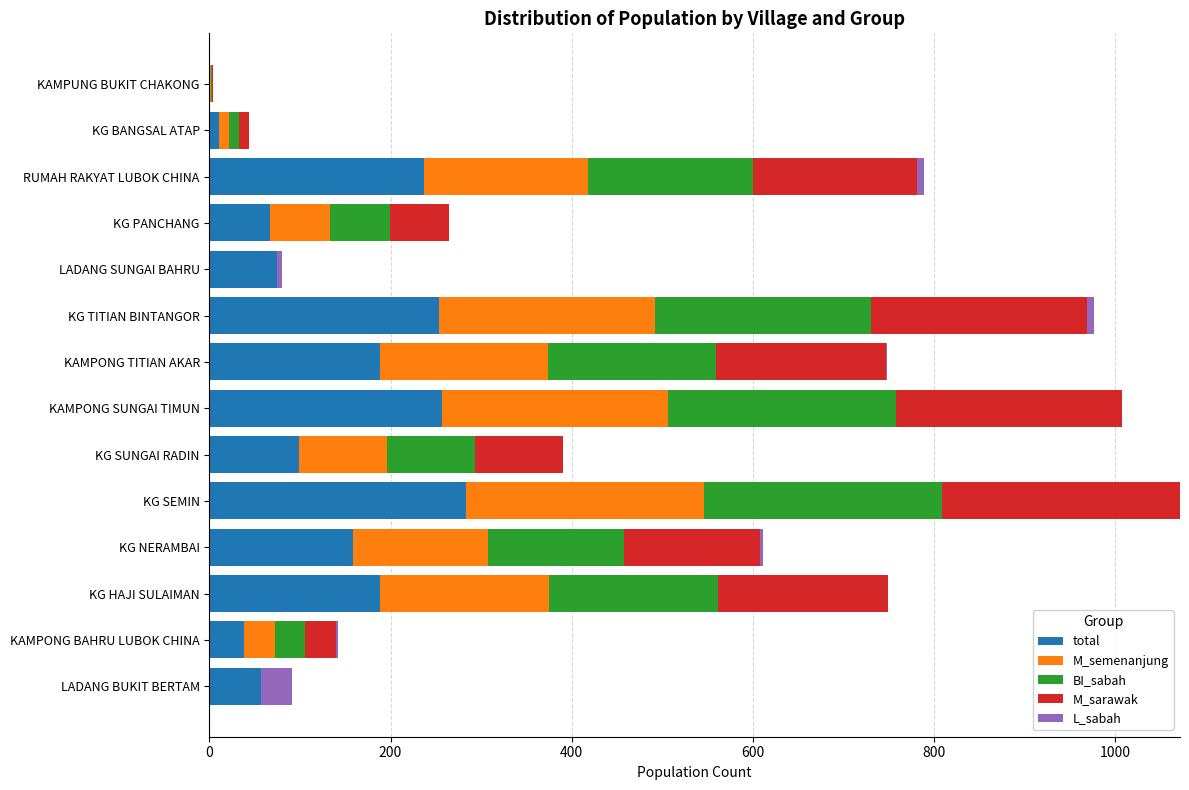

What is the maximum value for total?

283